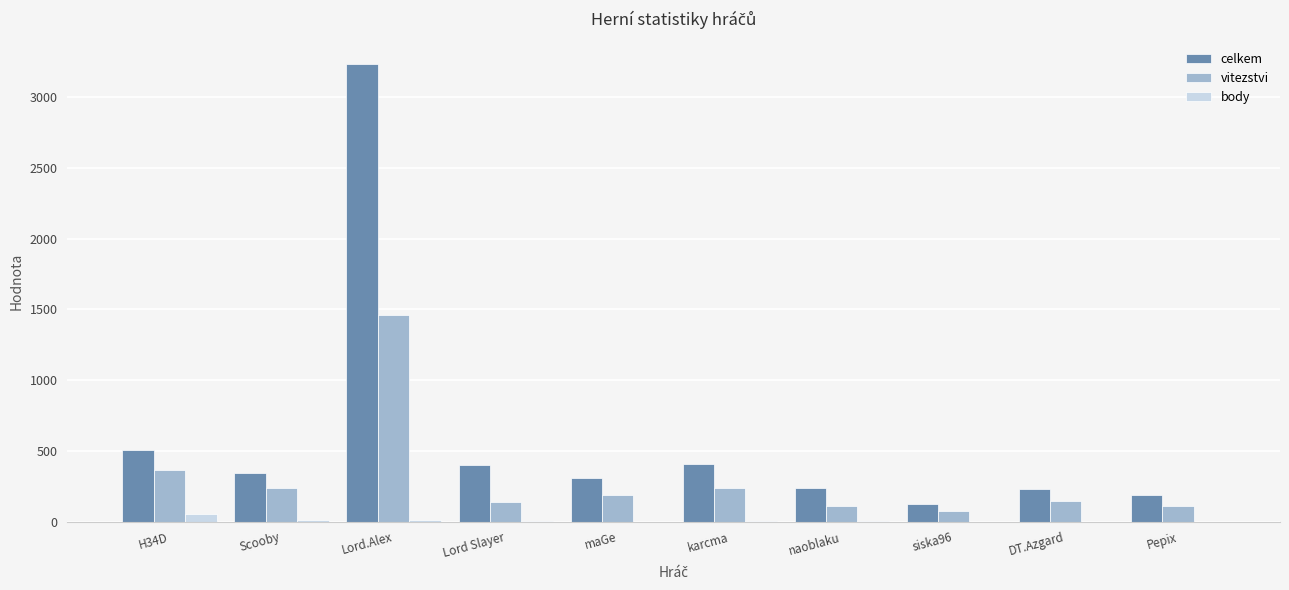

Which series changed the most between Lord.Alex and naoblaku?

celkem